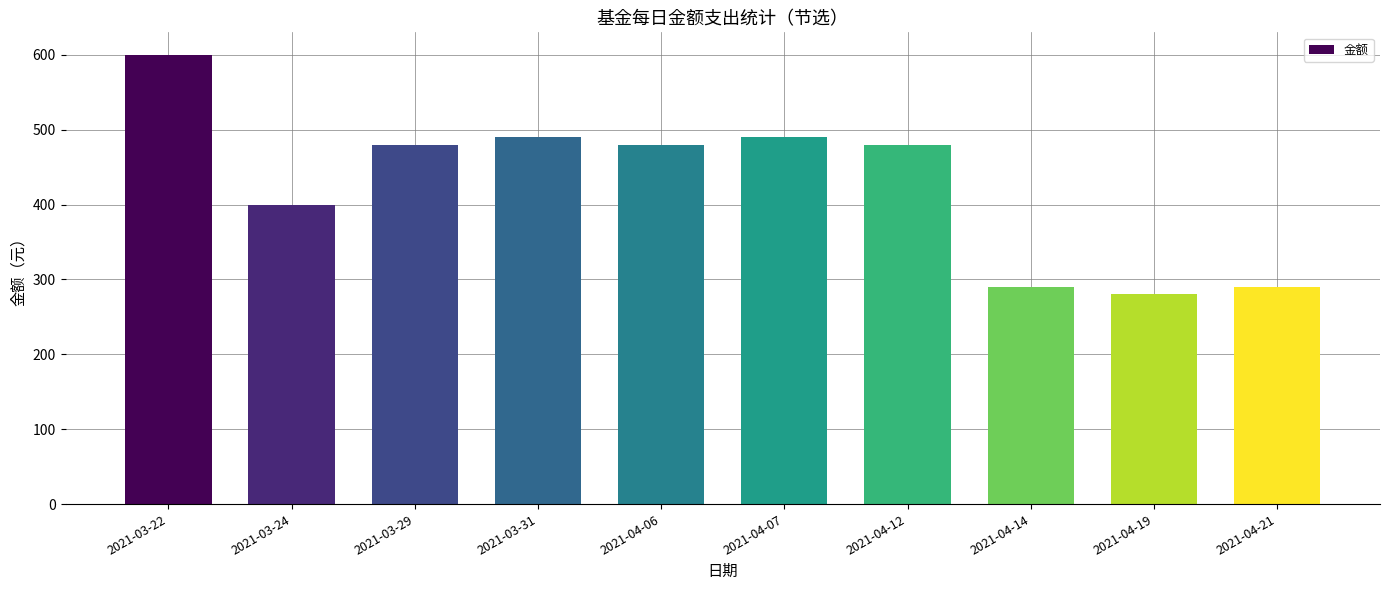

What is the minimum value shown in the chart?

280